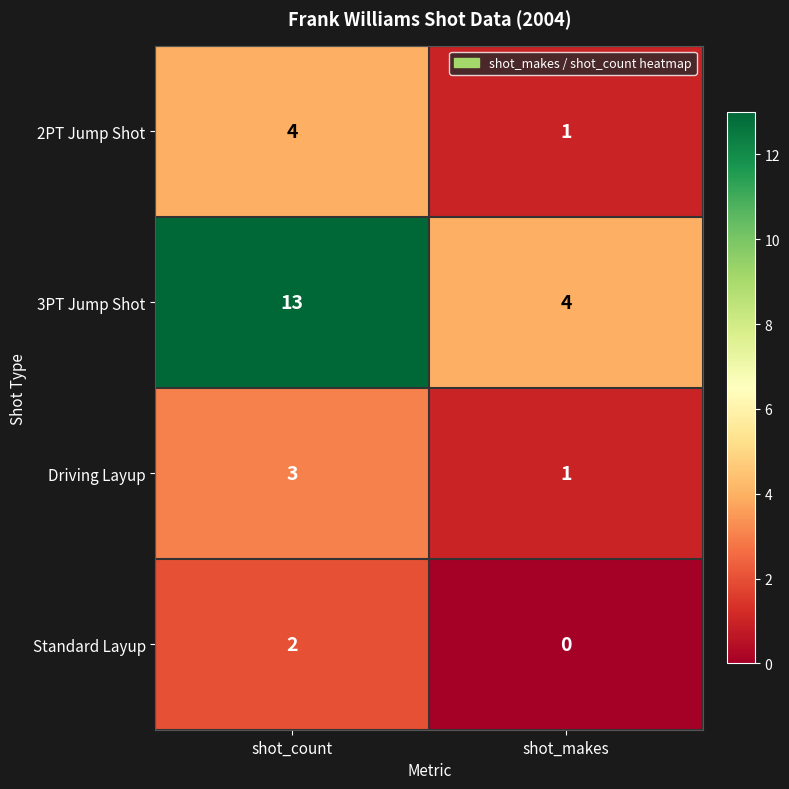

What is the sum of all Driving Layup values?

4